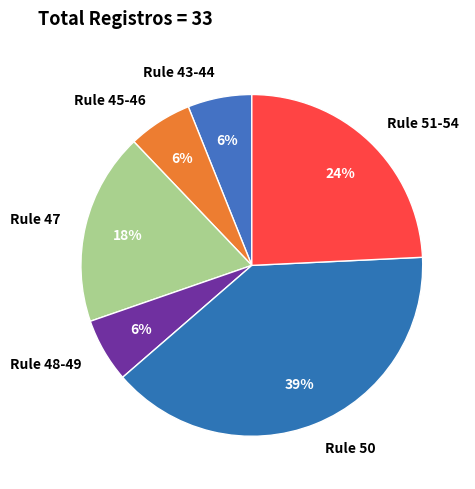

How many slices are in this pie chart?

6